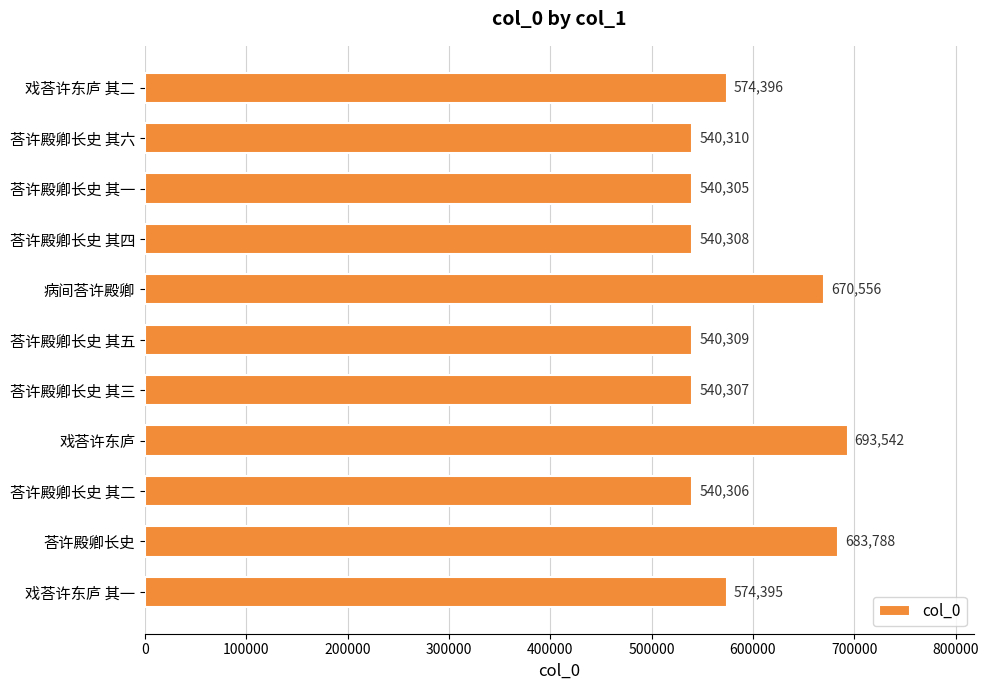

Rank the categories by value from lowest to highest.

荅许殿卿长史 其一, 荅许殿卿长史 其二, 荅许殿卿长史 其三, 荅许殿卿长史 其四, 荅许殿卿长史 其五, 荅许殿卿长史 其六, 戏荅许东庐 其一, 戏荅许东庐 其二, 病间荅许殿卿, 荅许殿卿长史, 戏荅许东庐